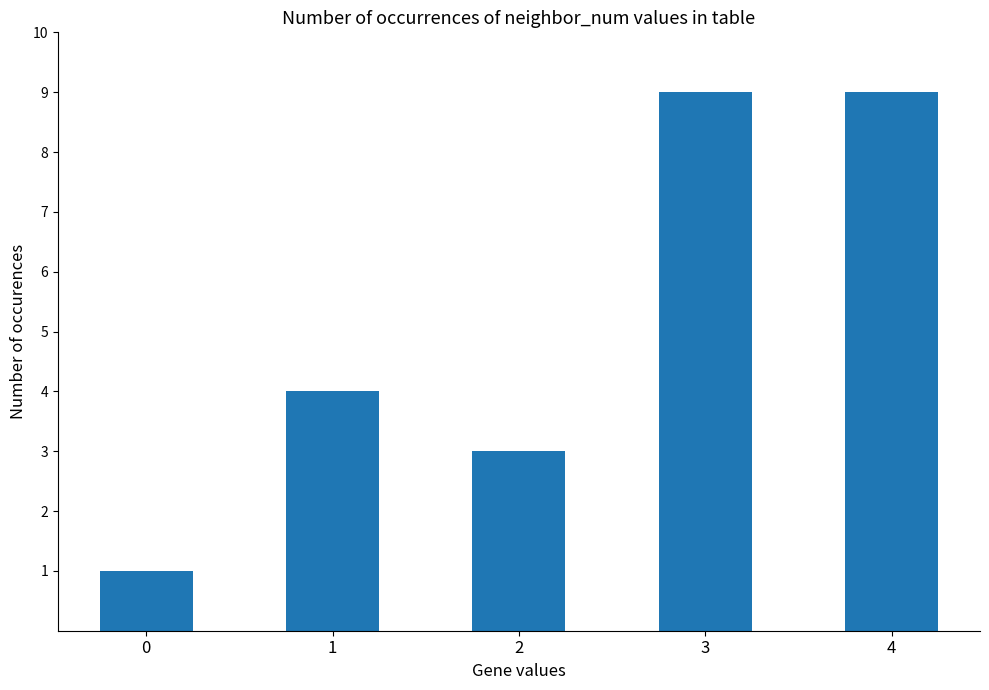

What is the difference between the maximum and minimum values?

8